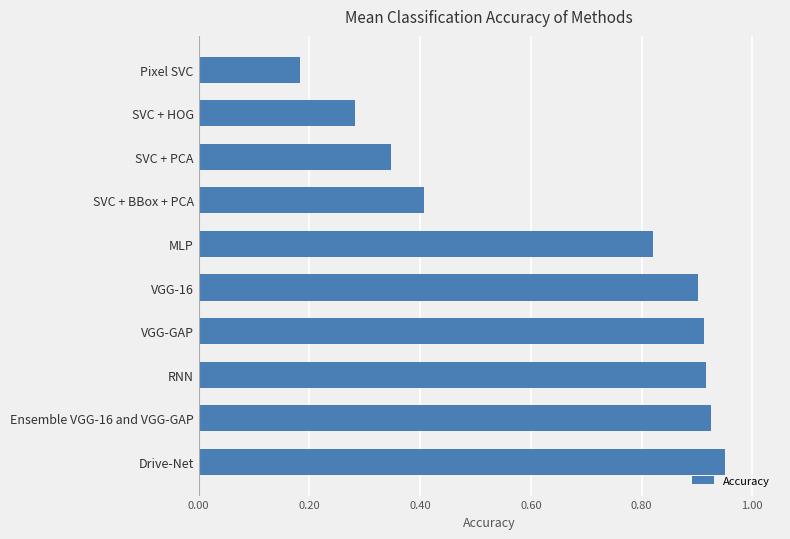

What is the difference between the maximum and second lowest values?

0.7